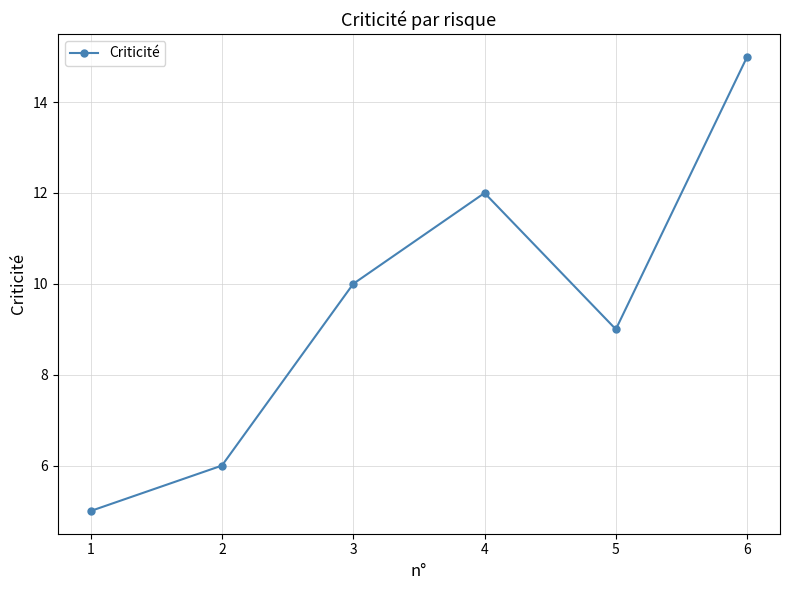

Read the value at 1.

5